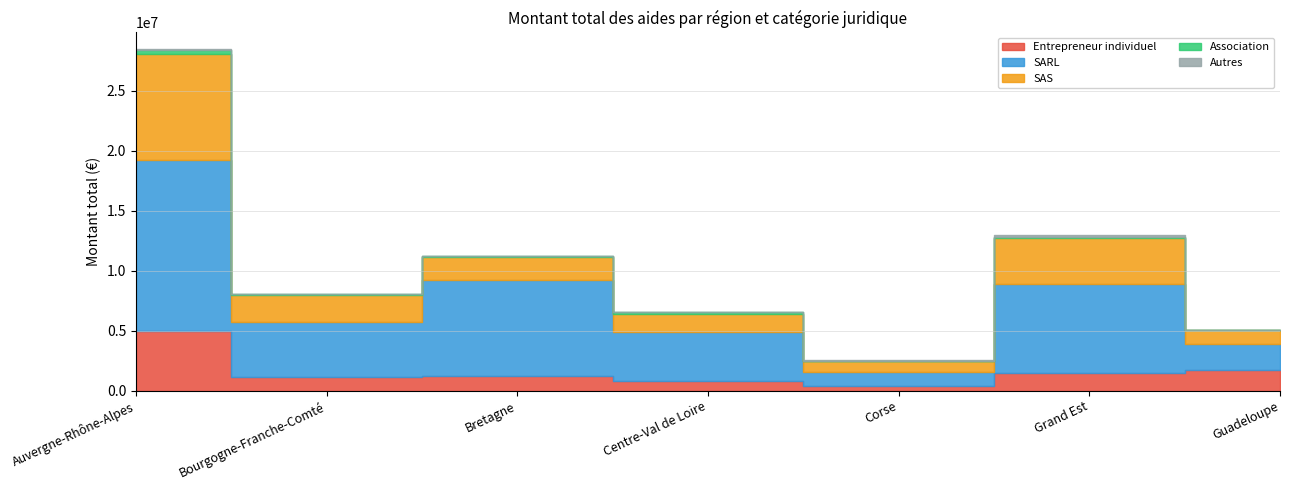

Reading left to right, what are all the values shown in this chart?

Entrepreneur individuel: Auvergne-Rhône-Alpes=4942445.4	Bourgogne-Franche-Comté=1093117.5	Bretagne=1176266.8	Centre-Val de Loire=779844.1	Corse=408545.4	Grand Est=1459557.7	Guadeloupe=1709172.5
SARL: Auvergne-Rhône-Alpes=14302700.9	Bourgogne-Franche-Comté=4594981.0	Bretagne=8022675.5	Centre-Val de Loire=4096504.5	Corse=1151374.4	Grand Est=7438381.7	Guadeloupe=2187024.3
SAS: Auvergne-Rhône-Alpes=8838714.1	Bourgogne-Franche-Comté=2303998.5	Bretagne=1945770.6	Centre-Val de Loire=1541795.9	Corse=914082.3	Grand Est=3858033.6	Guadeloupe=1137581.7
Association: Auvergne-Rhône-Alpes=341479.0	Bourgogne-Franche-Comté=36250.0	Bretagne=44309.0	Centre-Val de Loire=111929.2	Corse=36529.9	Grand Est=84543.0	Guadeloupe=0.0
Autres: Auvergne-Rhône-Alpes=36216.0	Bourgogne-Franche-Comté=21000.0	Bretagne=22500.0	Centre-Val de Loire=13236.0	Corse=8000.0	Grand Est=139360.0	Guadeloupe=0.0